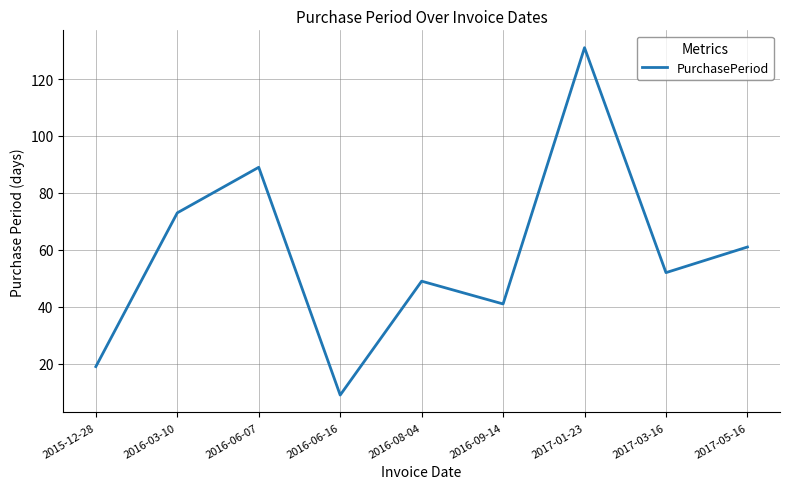

Is it true that the value at 2016-06-07 is 44?

False